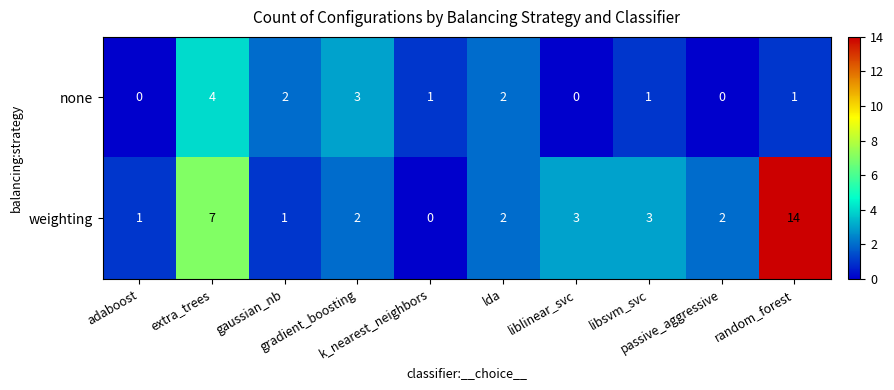

What is the difference between the maximum and second lowest values in the weighting series?

13